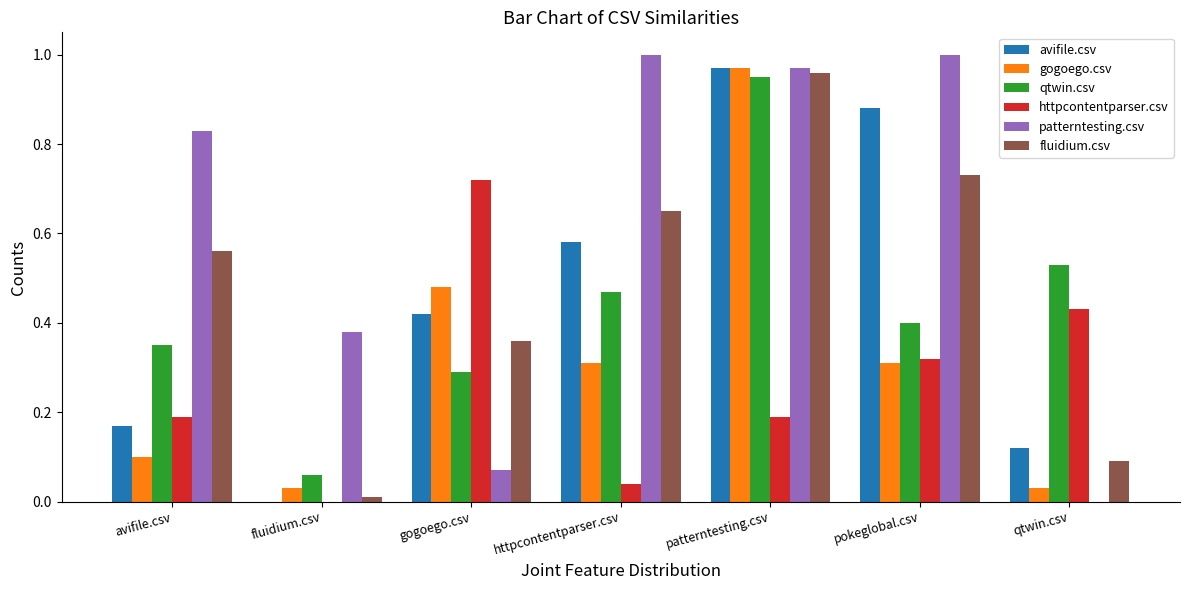

Where is qtwin.csv nearest to the value 0?

fluidium.csv